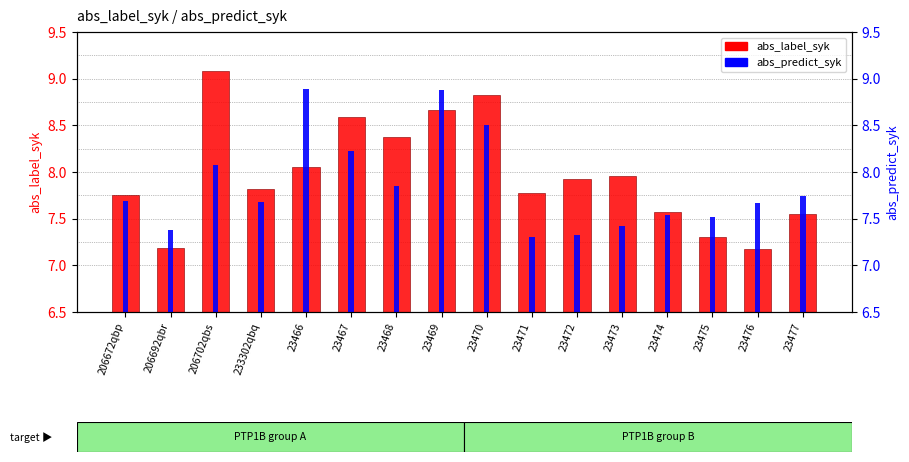

What is the sum of the abs_label_syk values at 23470 and 206692qbr?

16.0